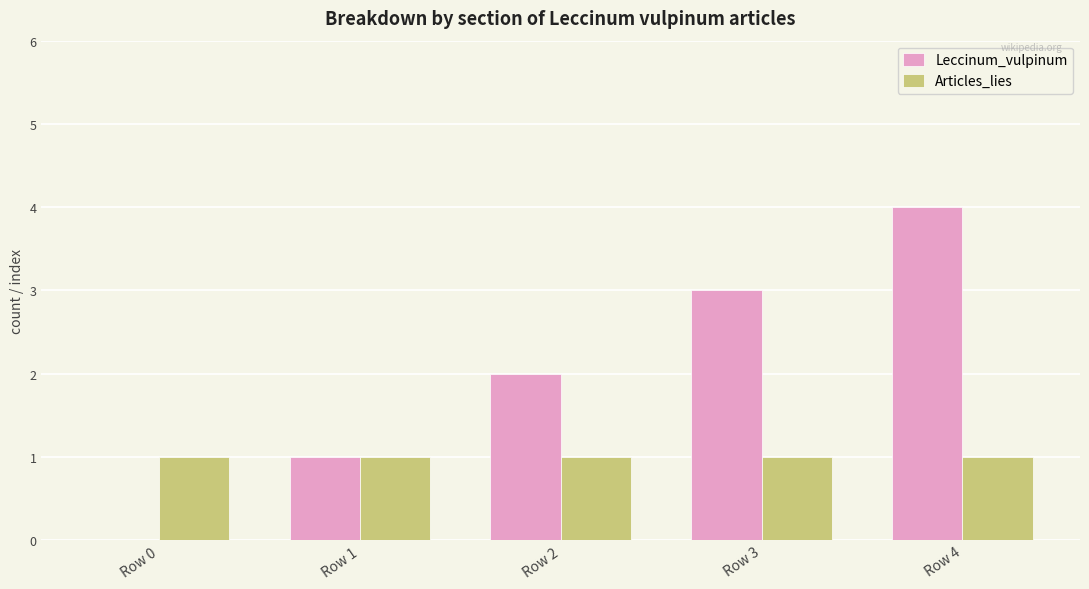

How many categories are shown in the chart?

5